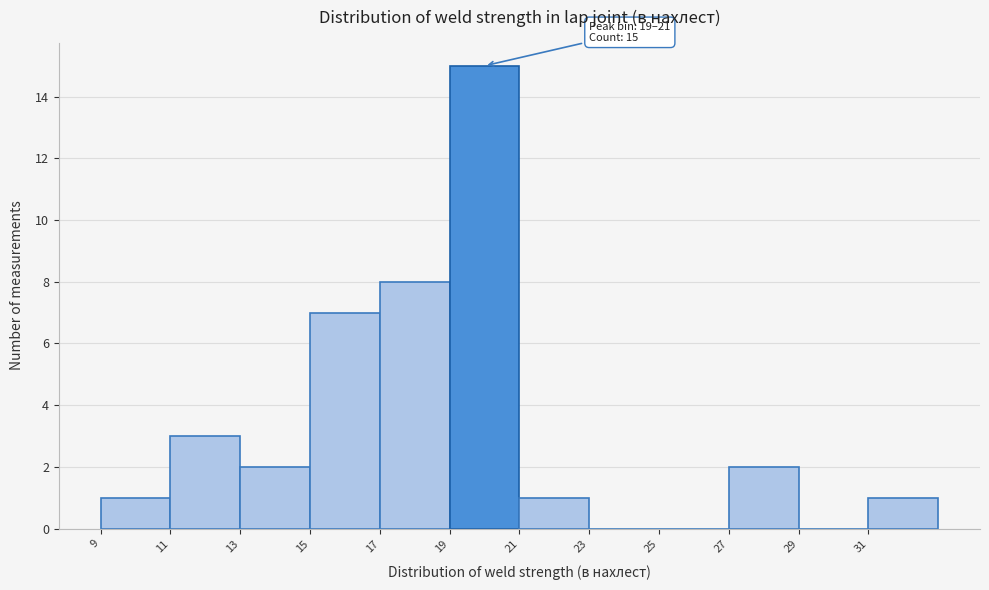

Over which range of the x-axis is the bar tallest?

19 to 21